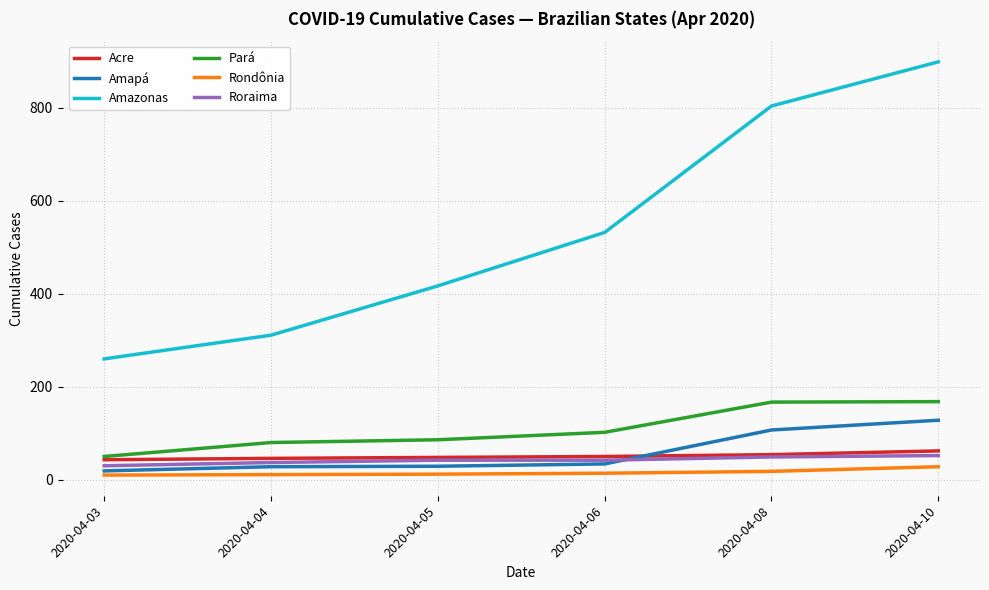

What is the sum of all Pará values?

653